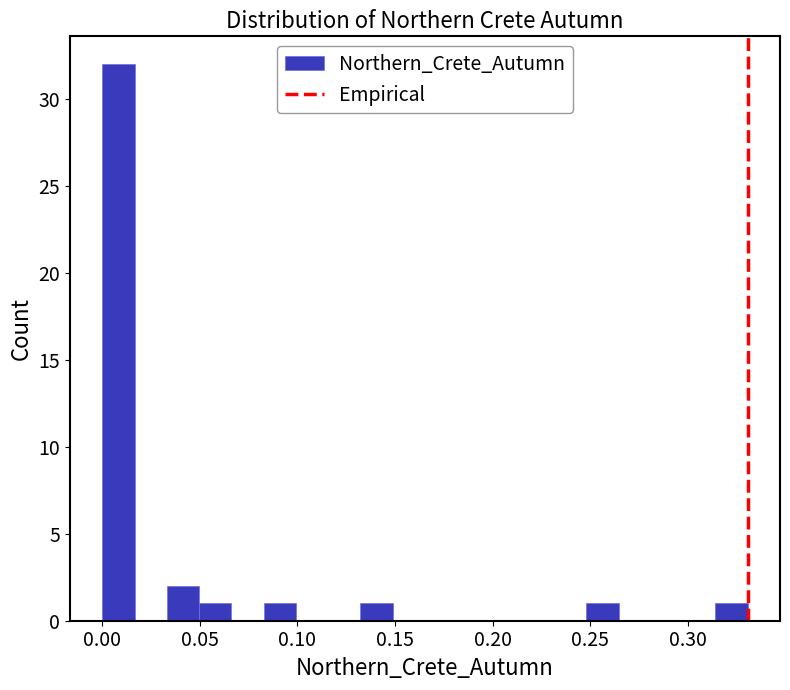

Around what value on the x-axis is the tallest bar? Give the approximate position of its centre, as read against the axis.

0.010